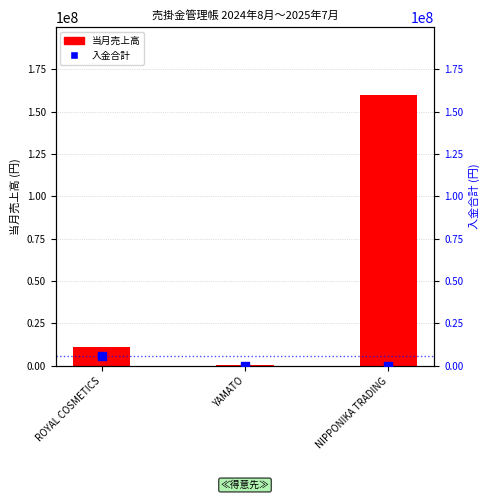

At which category is the sum across all series the highest?

NIPPONIKA TRADING